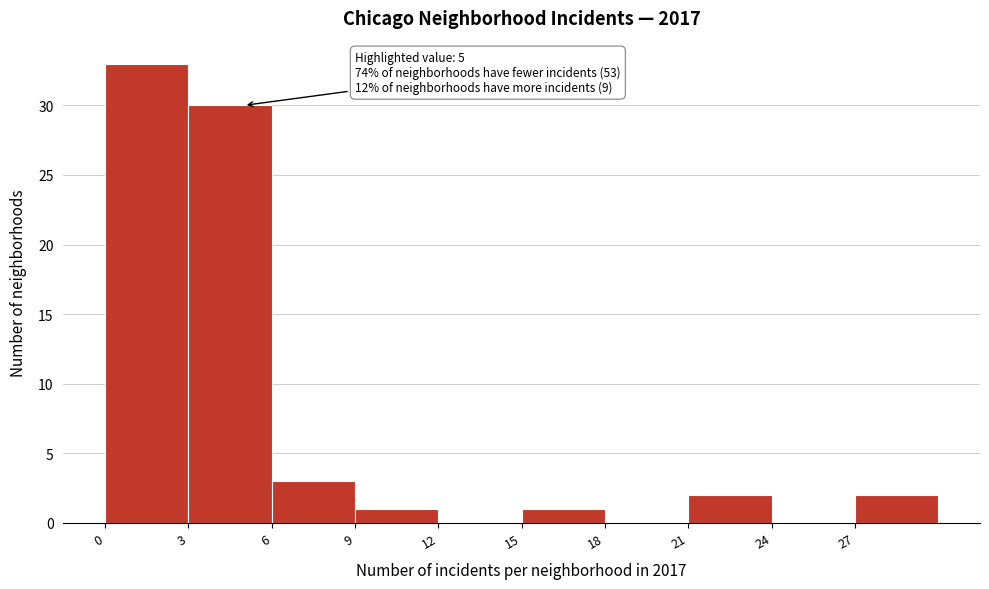

Which range on the x-axis has the tallest bar?

0 to 3